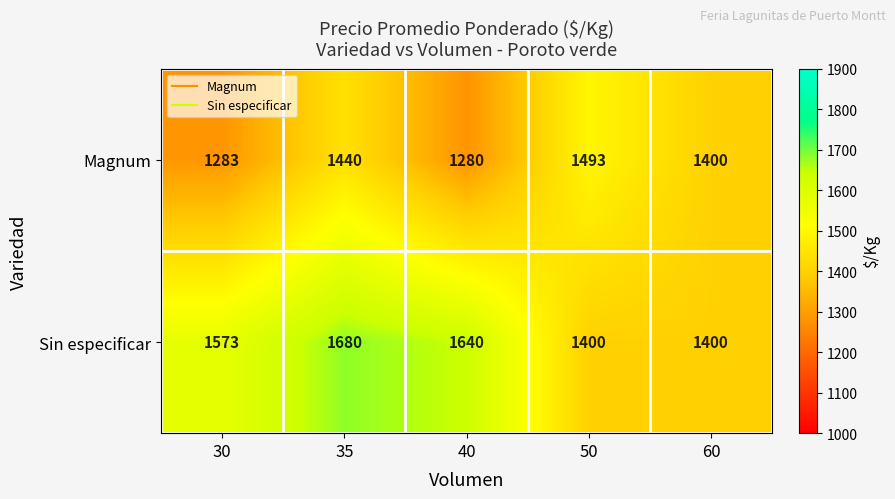

At which category does the chart reach its peak across all series?

35